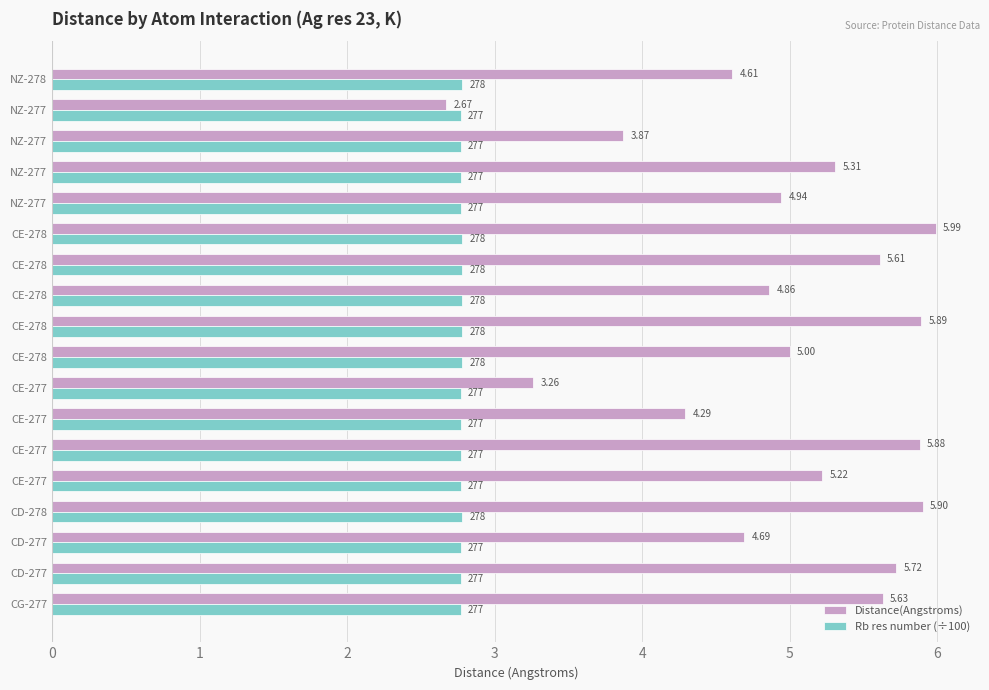

What are all the series names shown in the legend?

Distance(Angstroms), Rb res number (÷100)